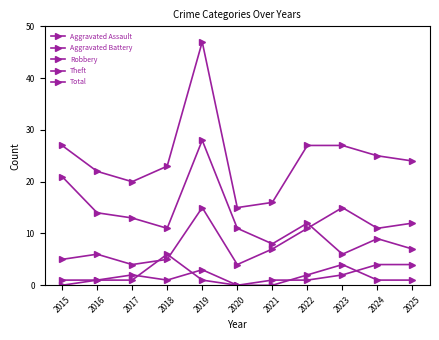

Where does the Aggravated Battery series first go above 1?

2018